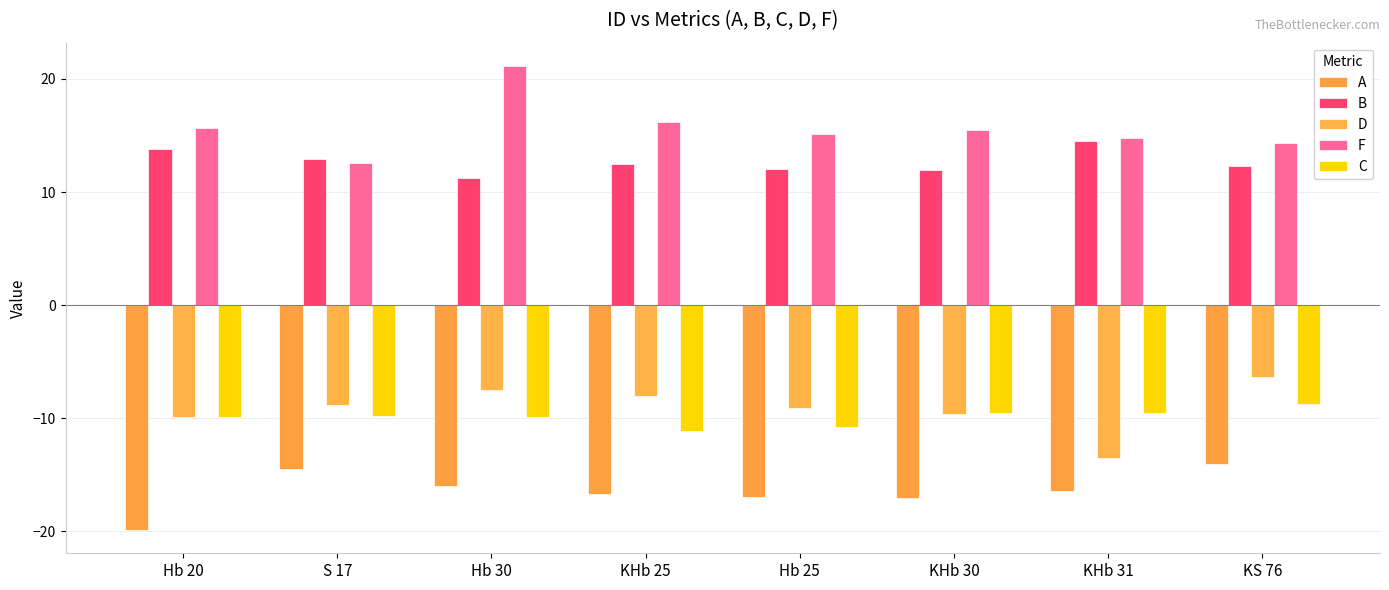

Which series has the largest total across all categories?

F